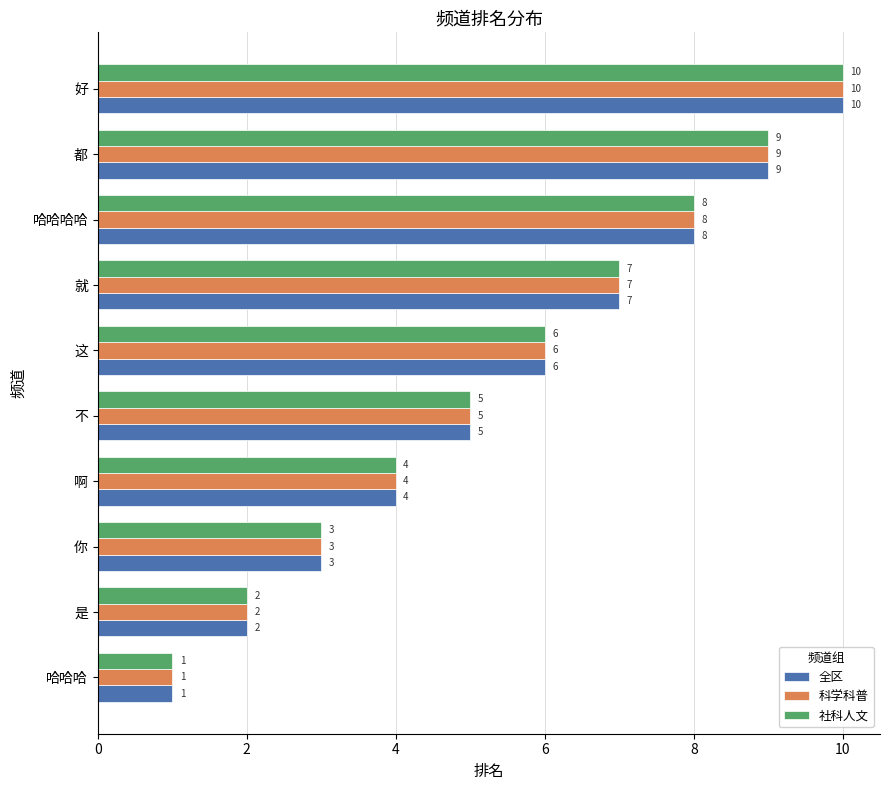

Rank the categories by 社科人文 value from highest to lowest.

好, 都, 哈哈哈哈, 就, 这, 不, 啊, 你, 是, 哈哈哈